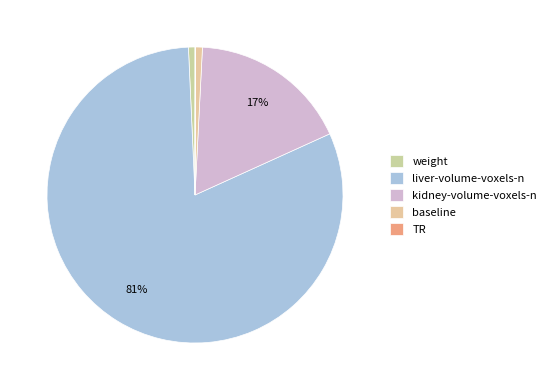

Count the number of slices in the pie.

5